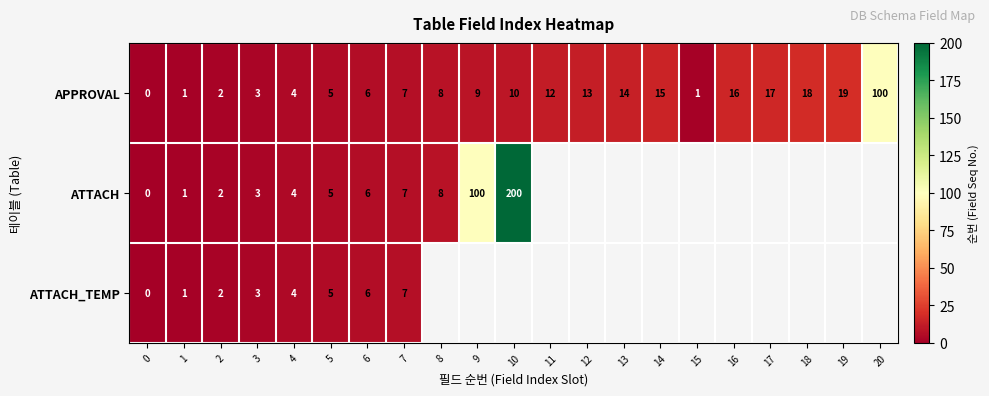

Is the value of ATTACH at 9 greater than the value of ATTACH_TEMP at 4?

Yes